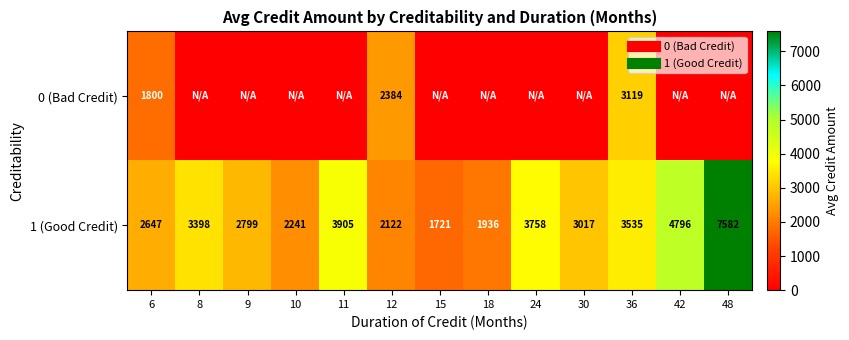

At 8, list the series in order from smallest to largest.

0 (Bad Credit), 1 (Good Credit)